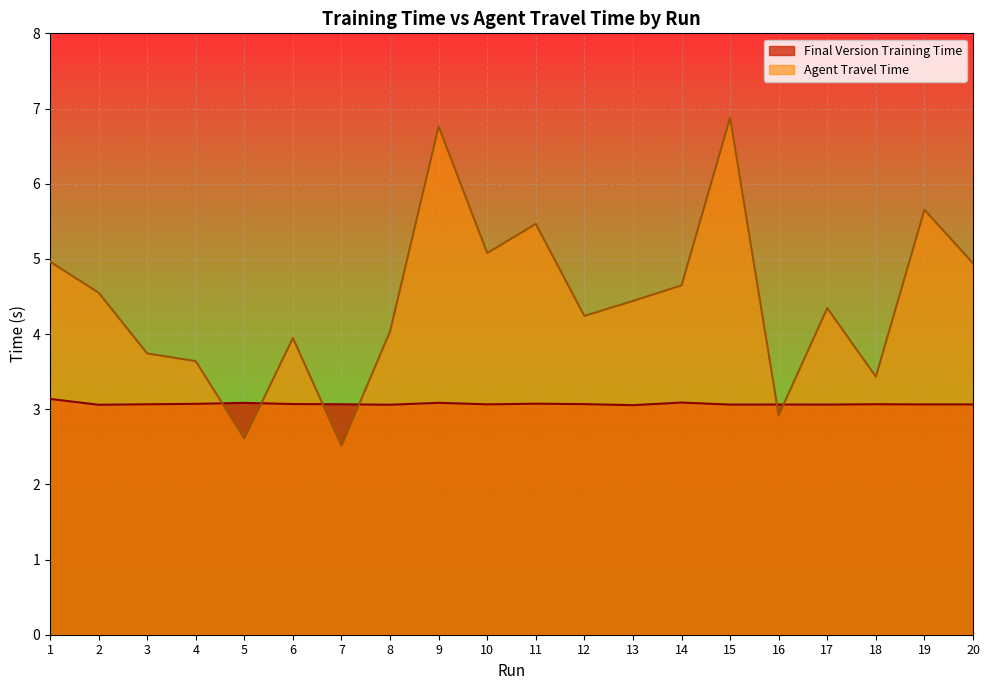

At which label does Agent Travel Time first exceed 4?

1